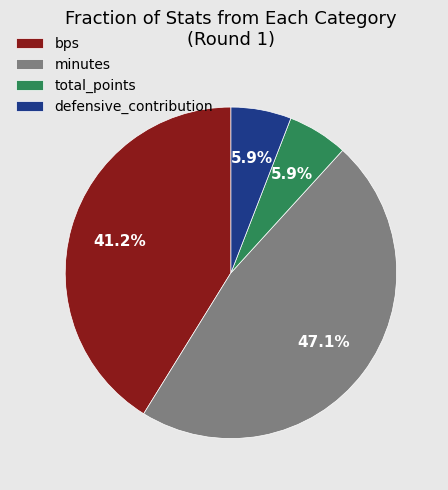

To the nearest percent, what is the difference between the largest and smallest slice percentages?

41%